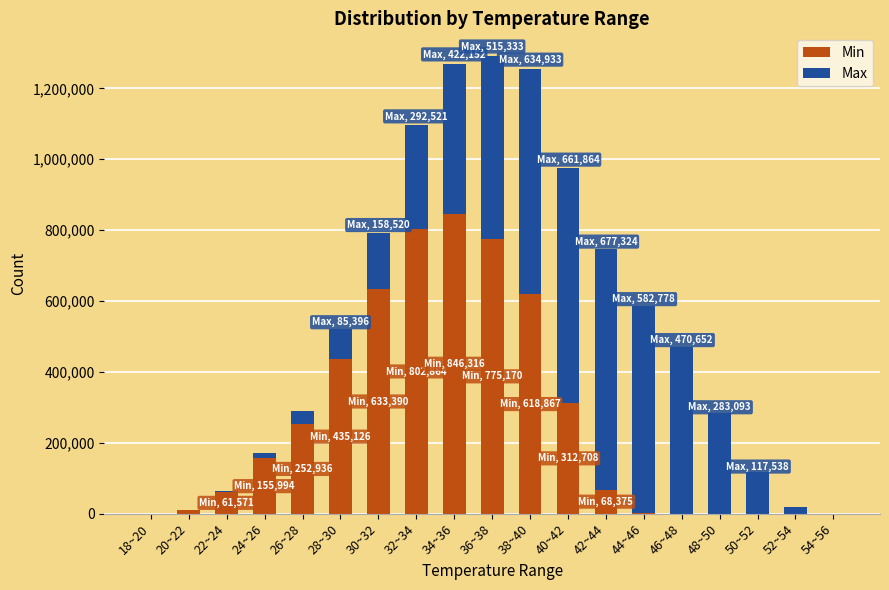

What are all the series names shown in the legend?

Min, Max